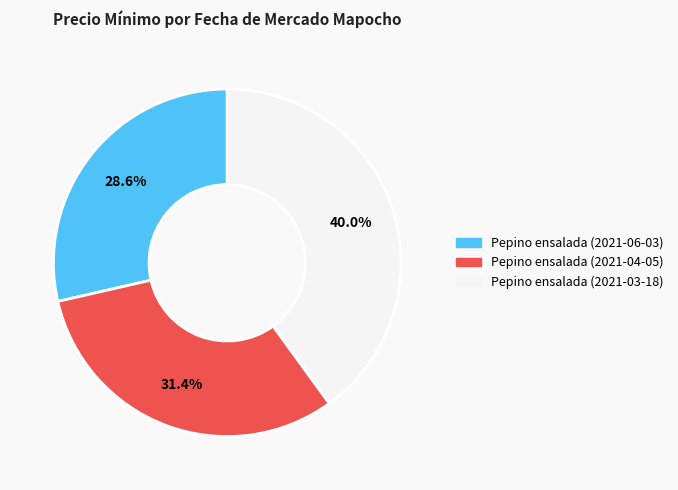

To the nearest percent, what percentage of the pie is Pepino ensalada (2021-04-05)?

31%